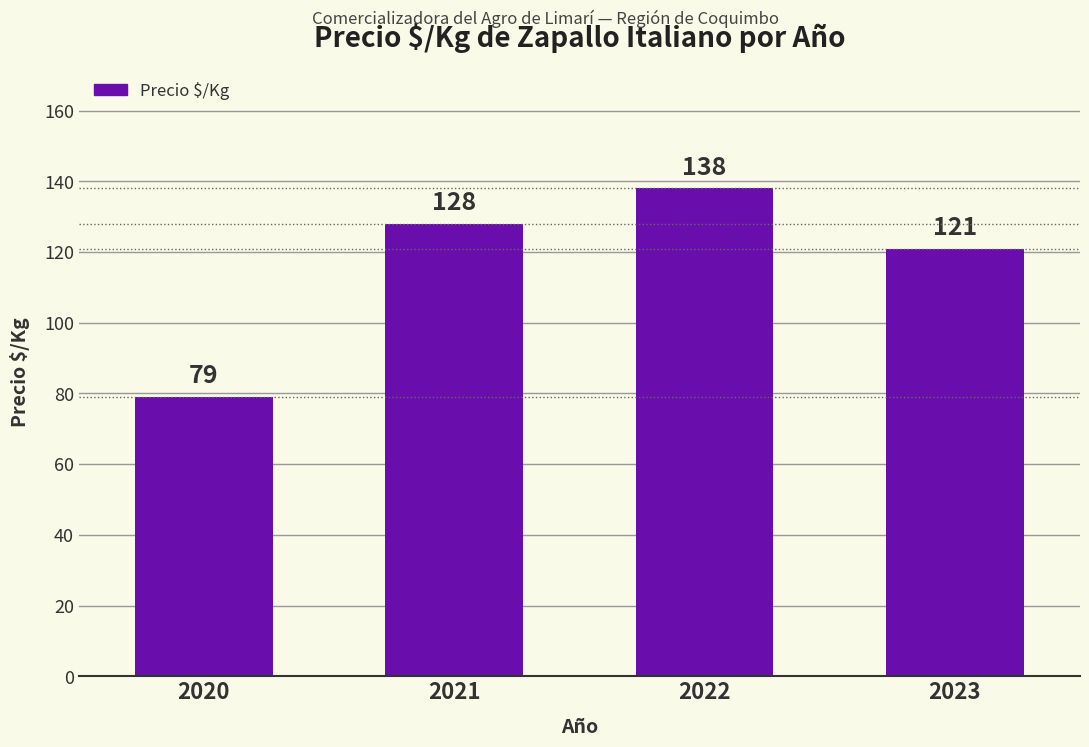

Where is the data nearest to the value 108?

2023